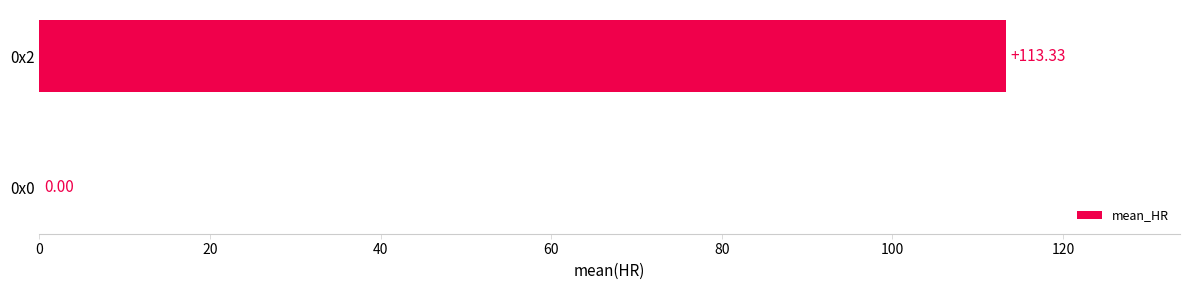

What is the sum of all values?

113.3